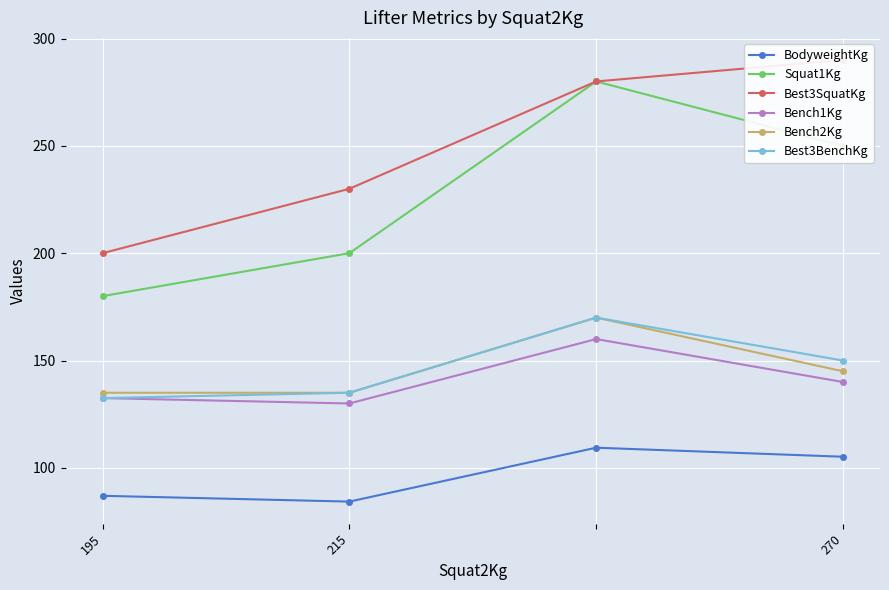

What is the approximate value of BodyweightKg at 270?

105.2